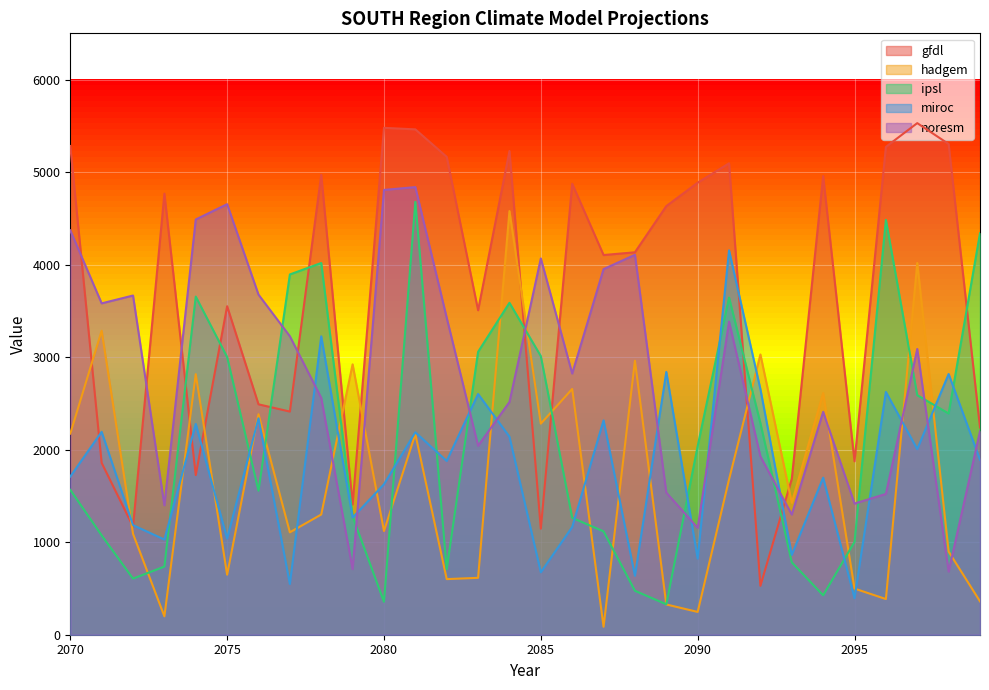

Which series changed the most between 2084 and 2099?

hadgem